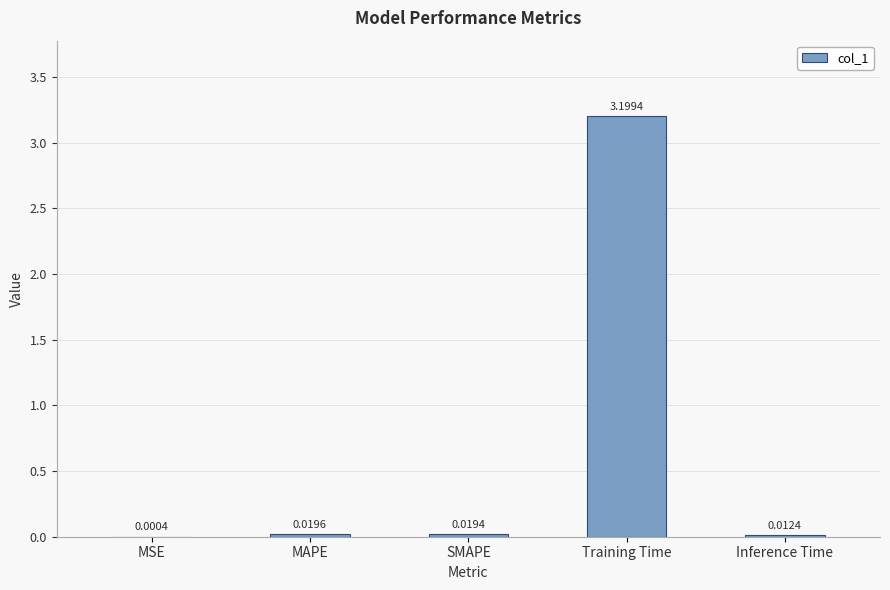

What is the sum of all values?

3.3